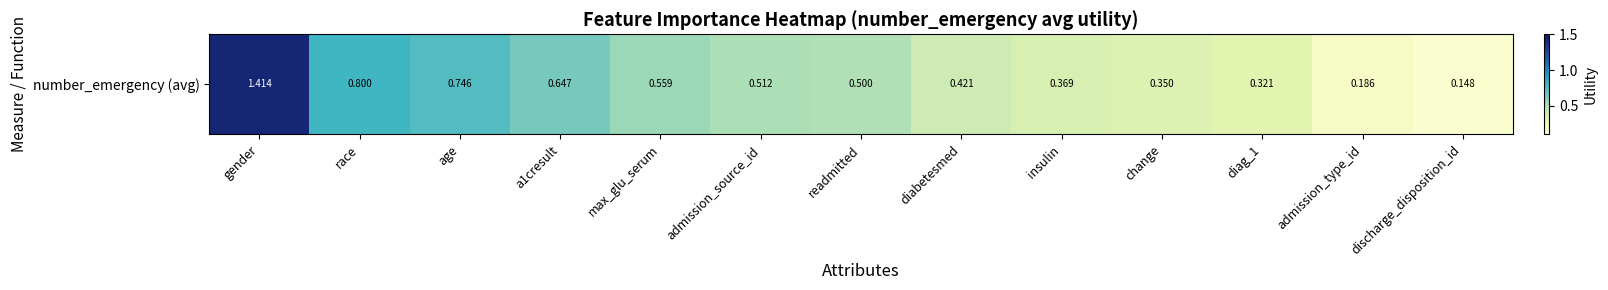

The chart shows a value of 0.2 at discharge_disposition_id. True or false?

False